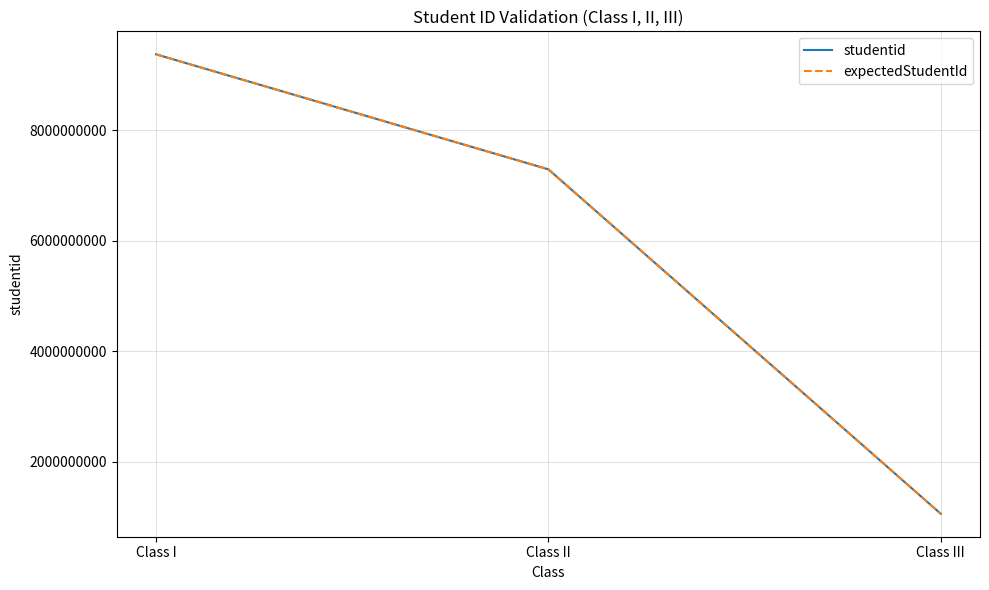

At which label is studentid closest to 5213968602?

Class II